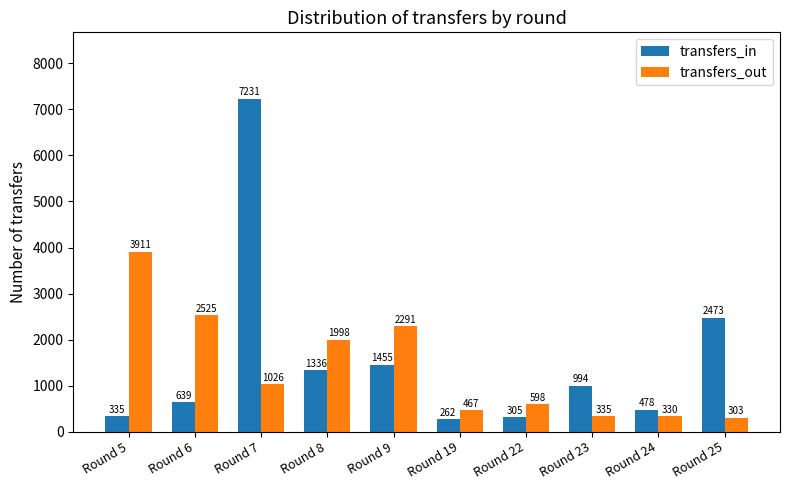

Is the value of transfers_in at Round 24 greater than the value of transfers_out at Round 5?

No